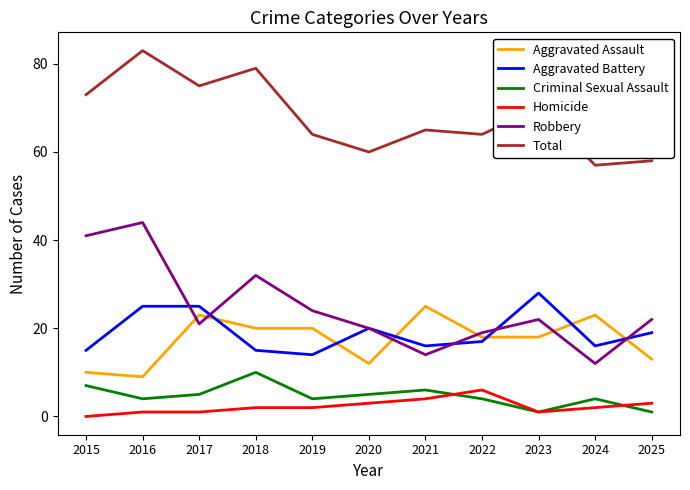

What is the sum of all Criminal Sexual Assault values?

51